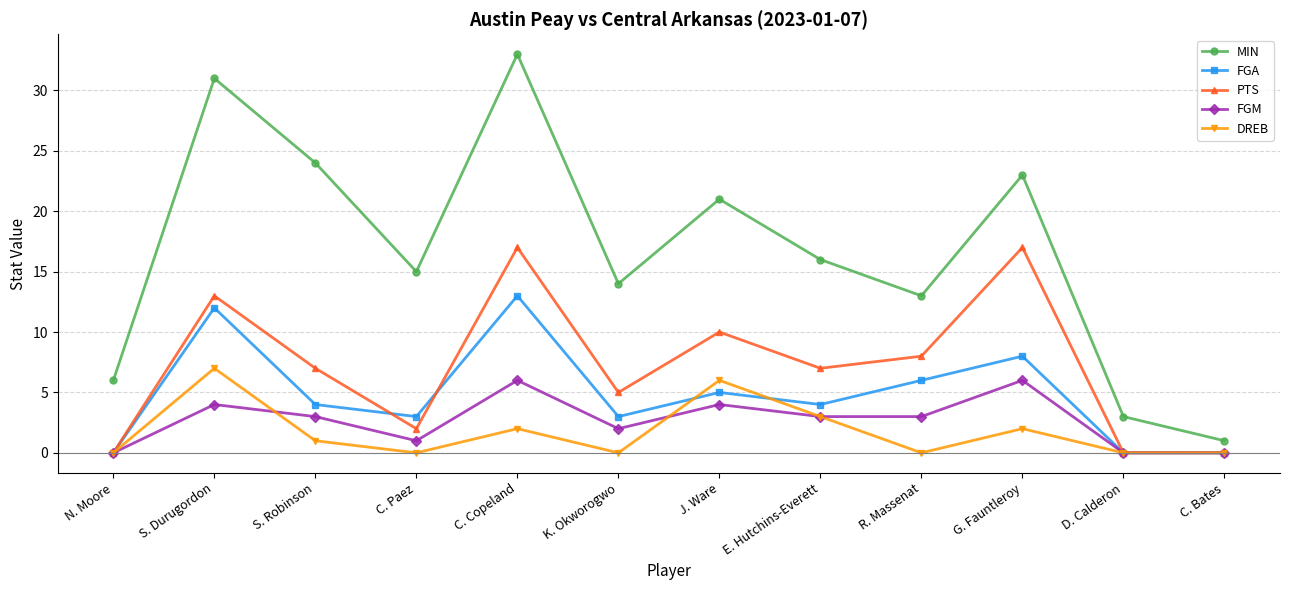

True or false: FGA and DREB cross at least once.

True